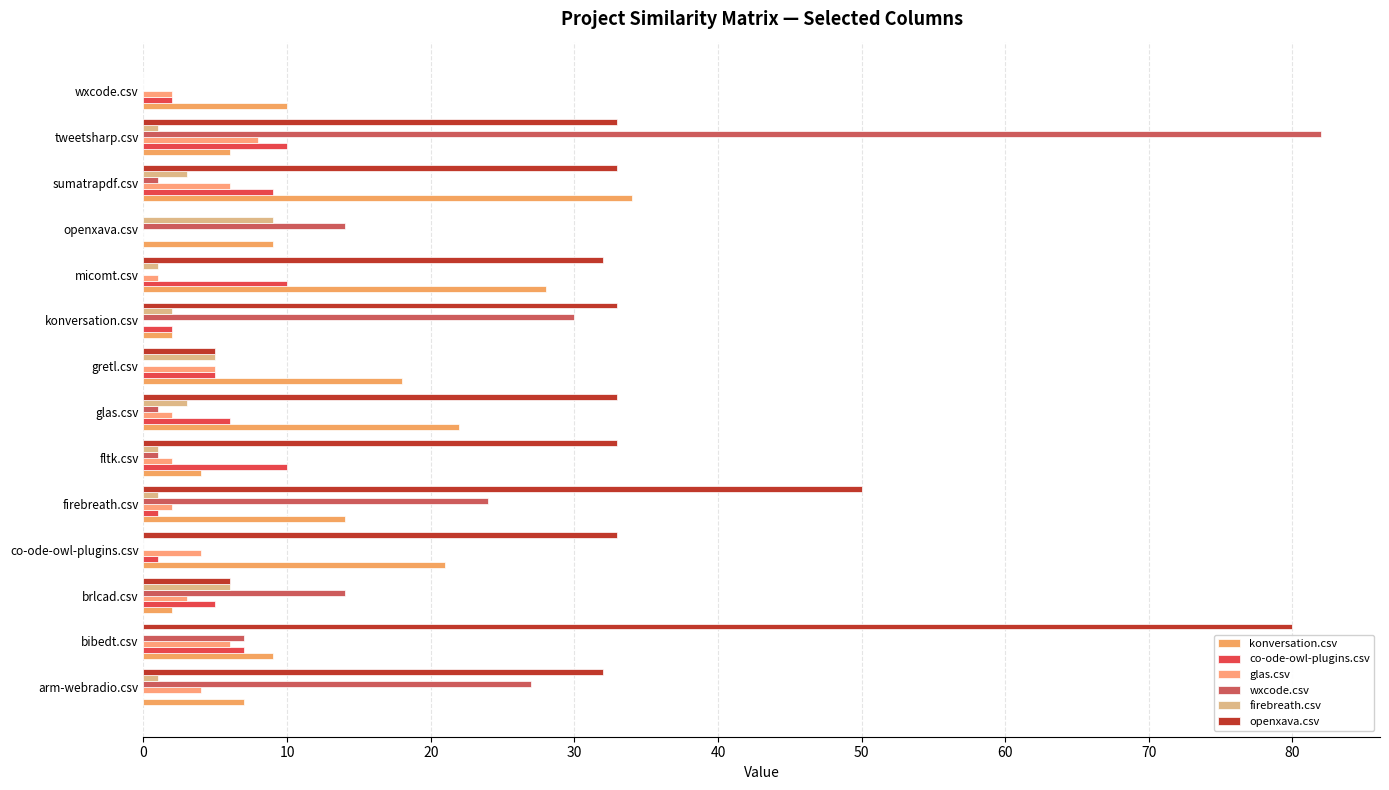

At which label is wxcode.csv closest to 41?

konversation.csv